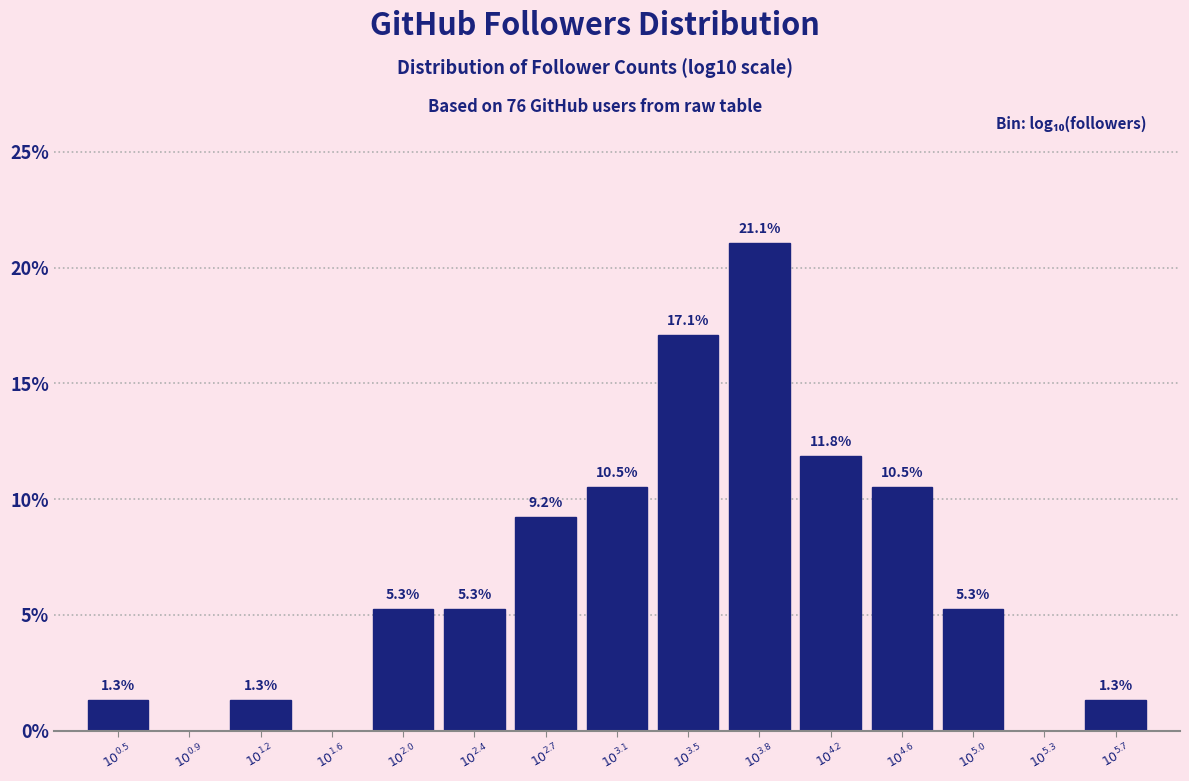

What is the greatest value displayed?

21.1